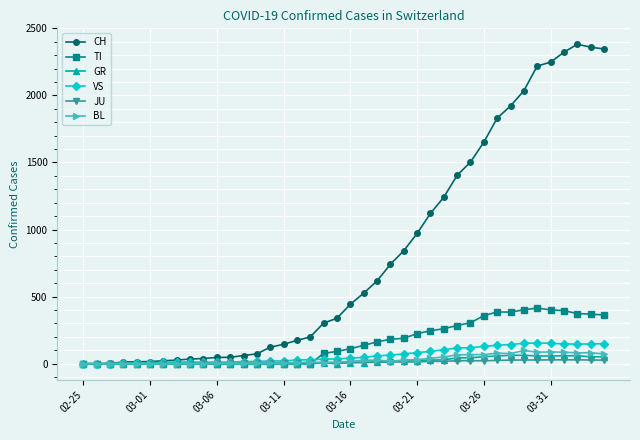

Which series has the widest spread of values?

CH